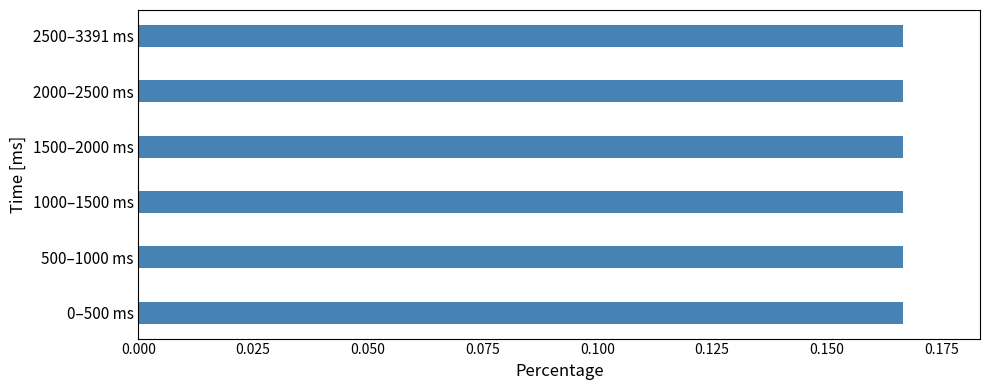

What is the sum of the values at 2000–2500 ms and 1500–2000 ms?

0.3